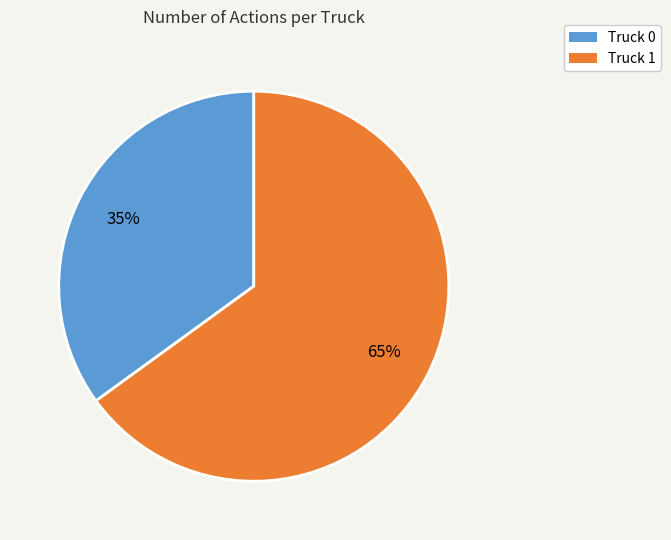

True or false: Truck 1 accounts for 65% of the total.

True